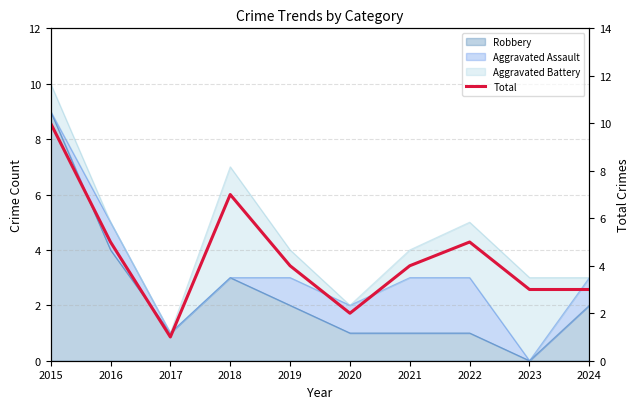

How many interior local valleys (lower than both neighbors) does the data have?

2